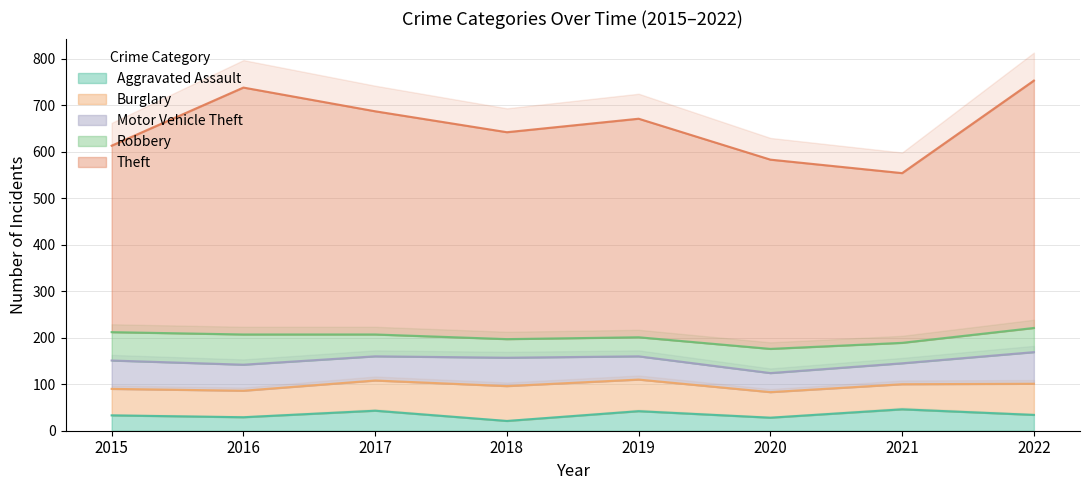

Where is the first local maximum for Theft?

2016